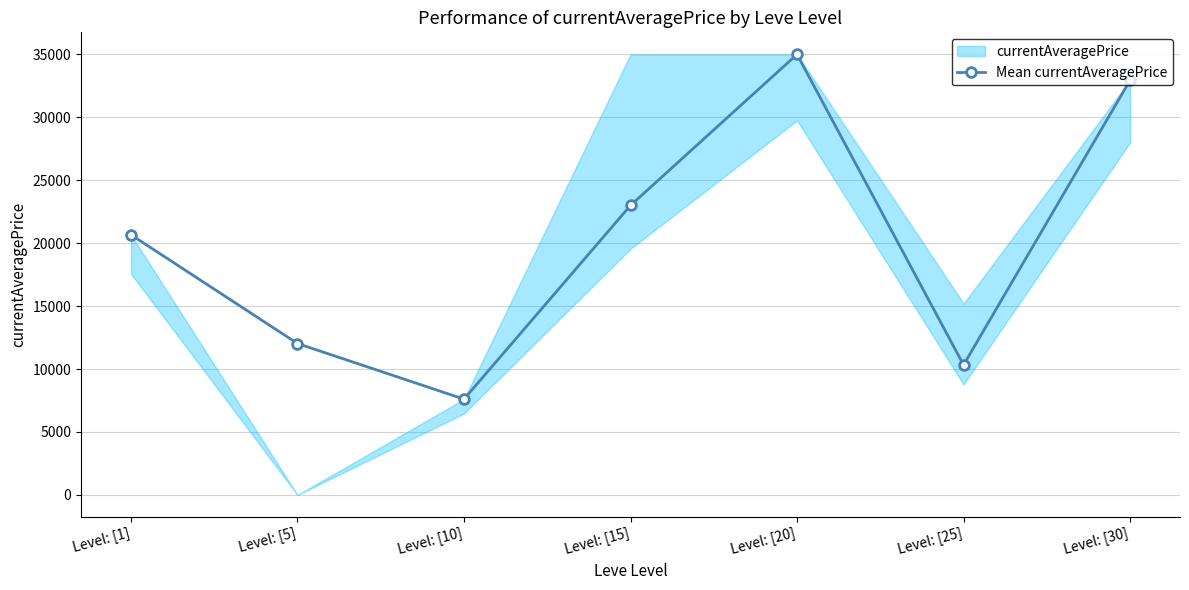

How many lines are shown in the chart?

1